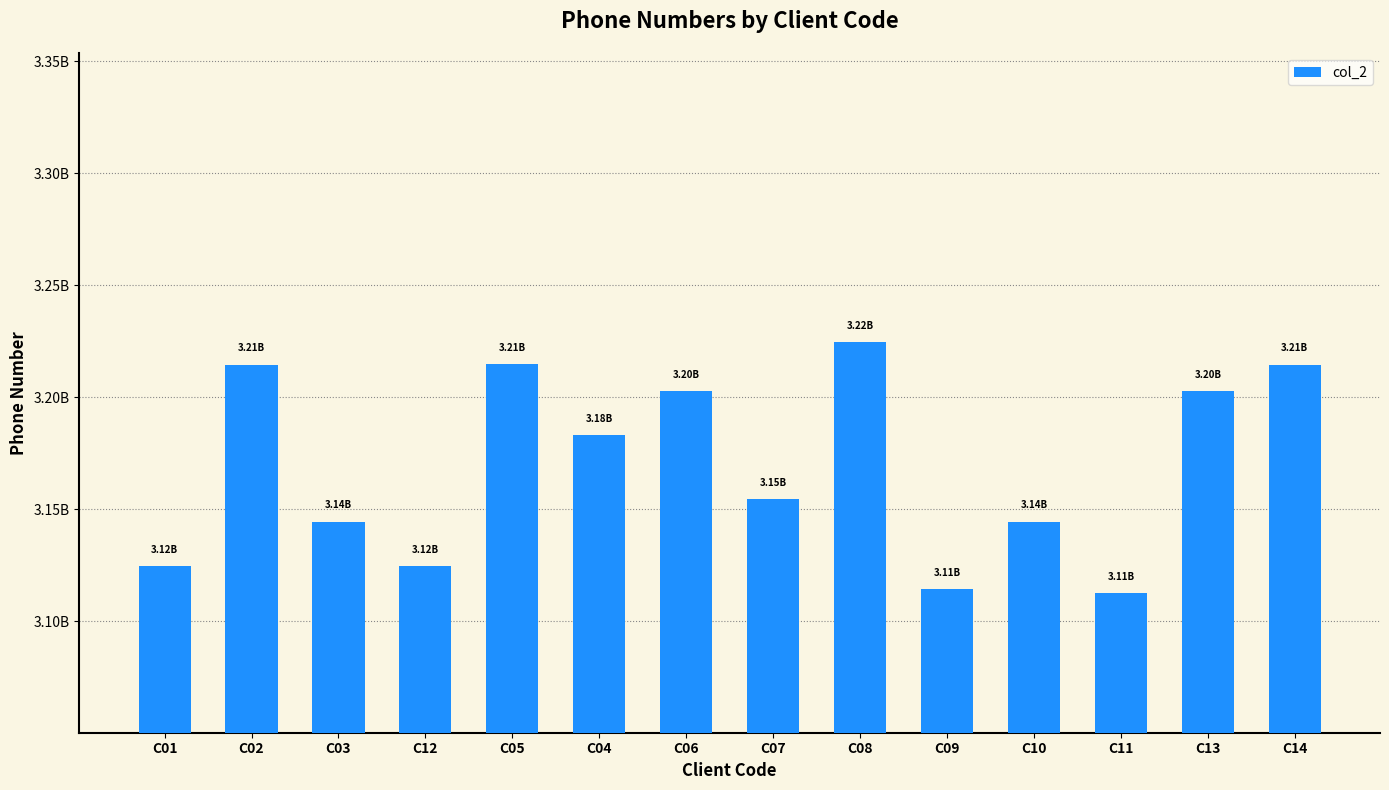

Between C13 and C12, which is larger?

C13